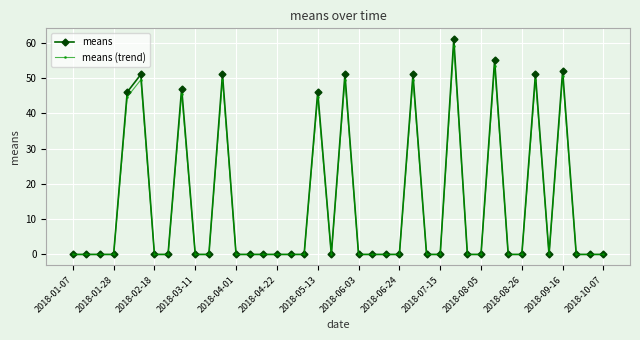

What is the greatest value displayed?

61.0